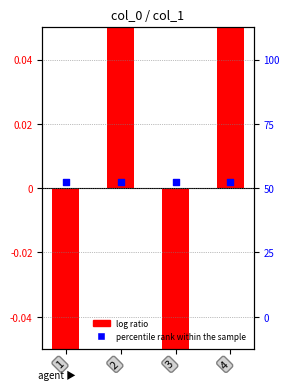

Is the value of log ratio at 3 greater than the value of percentile rank within the sample at 2?

No